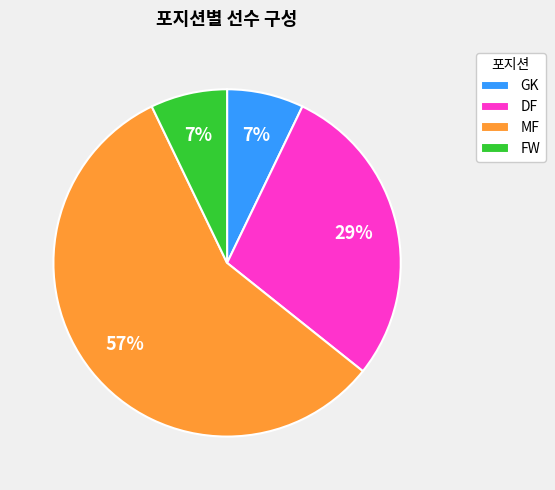

Between MF and GK, which is larger?

MF